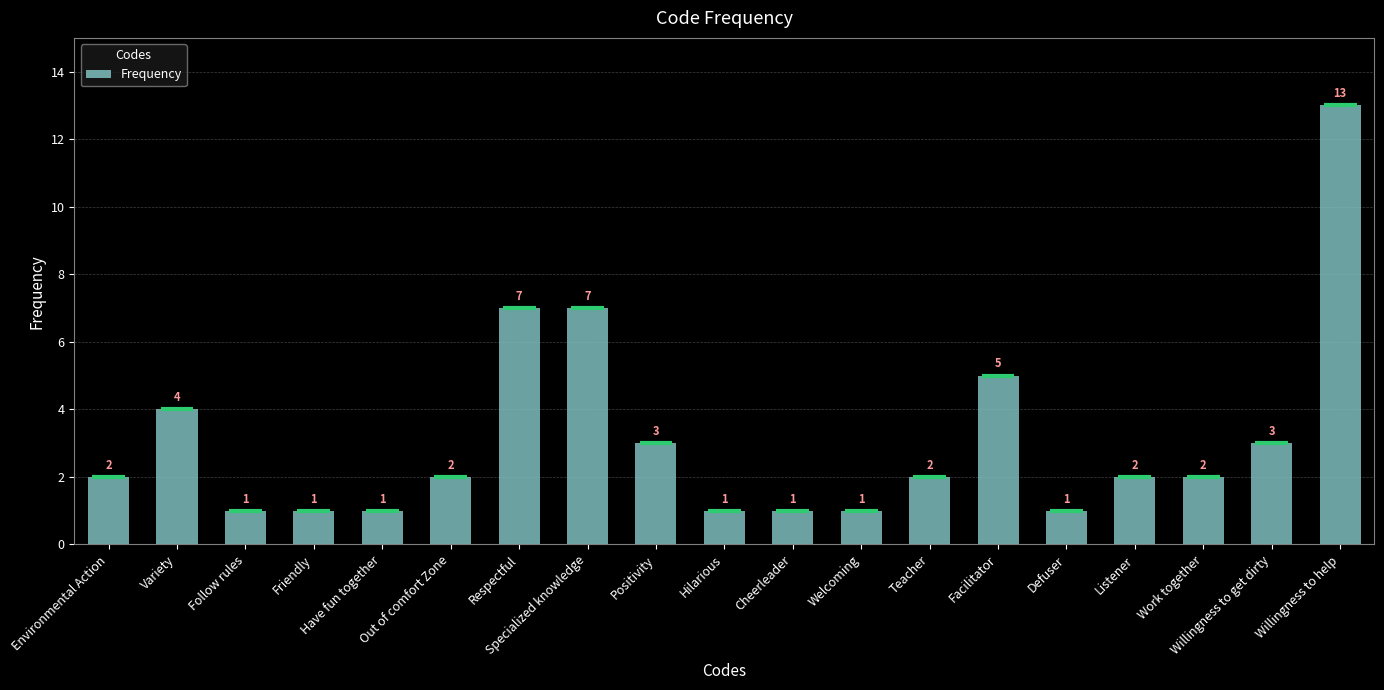

What position from the left is Teacher?

13